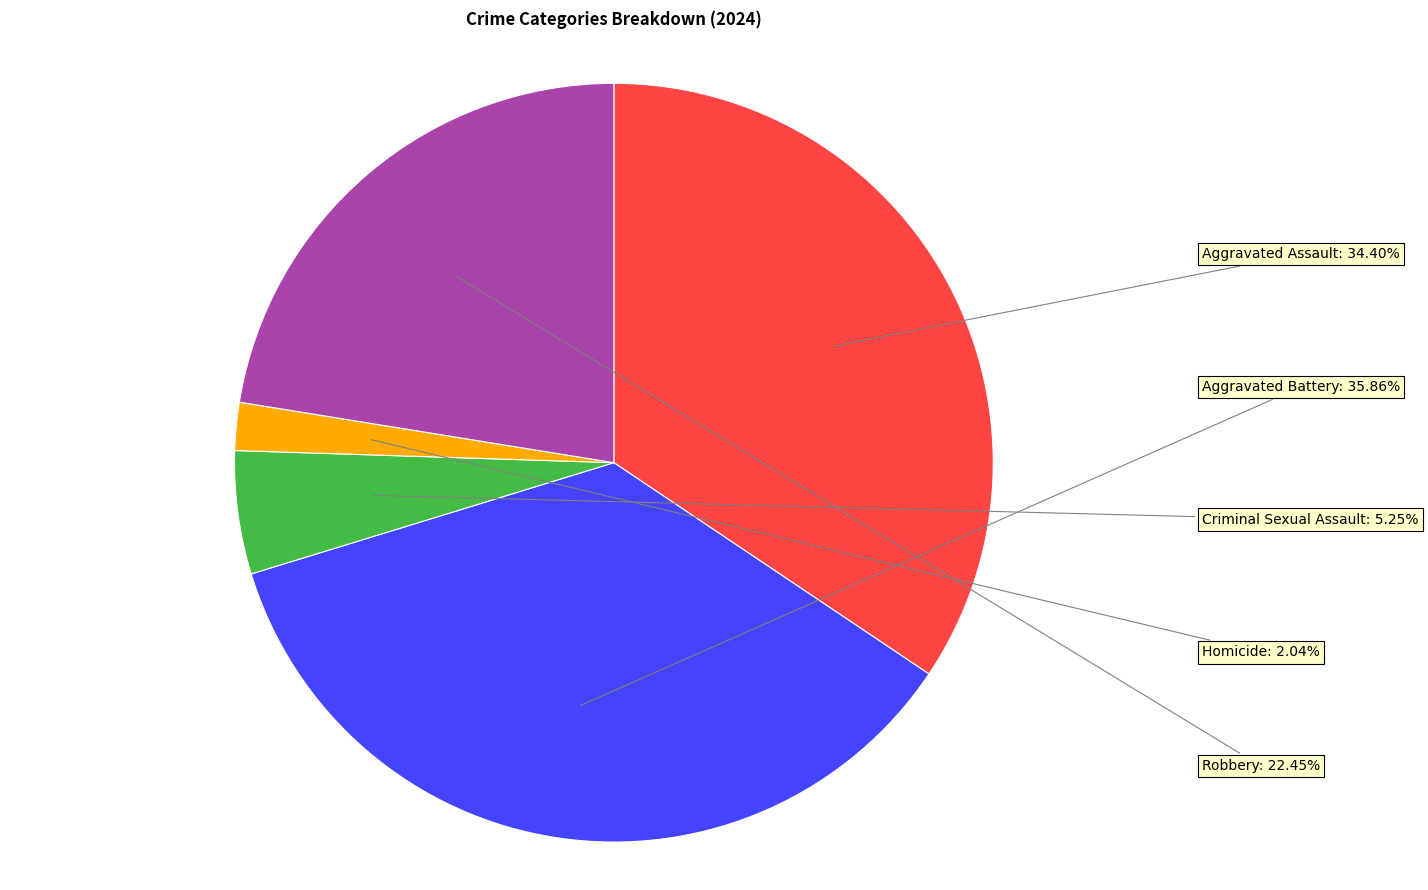

True or false: Aggravated Assault accounts for 34% of the total.

True